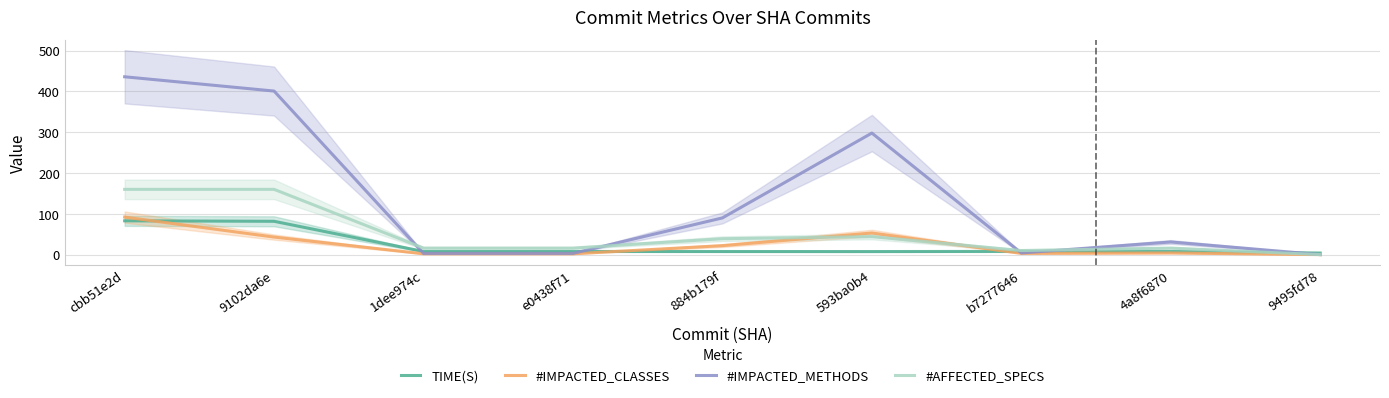

What is the difference between the highest and lowest values at 593ba0b4?

290.5